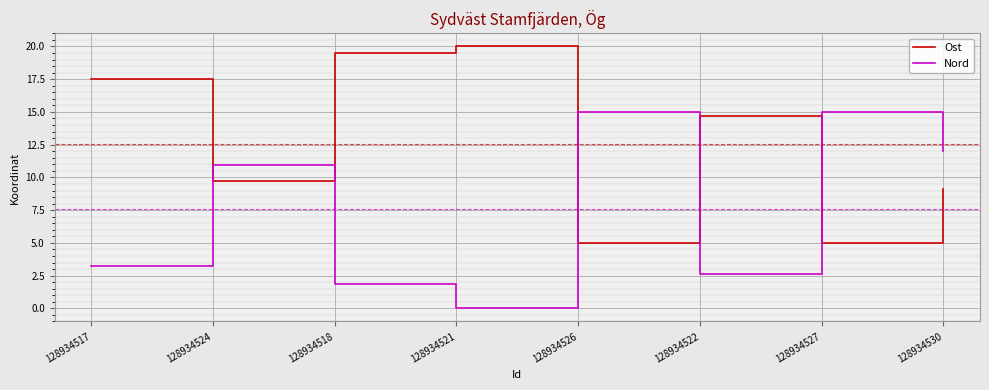

The Nord series shows 2.1 at 128934517. True or false?

False